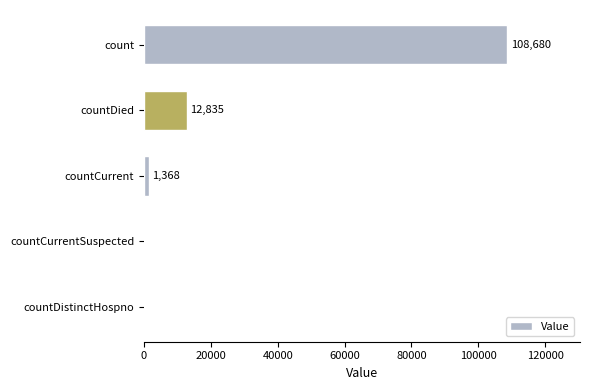

Reading bottom to top, list all the values displayed in this chart.

countDistinctHospno=0	countCurrentSuspected=0	countCurrent=1368	countDied=12835	count=108680